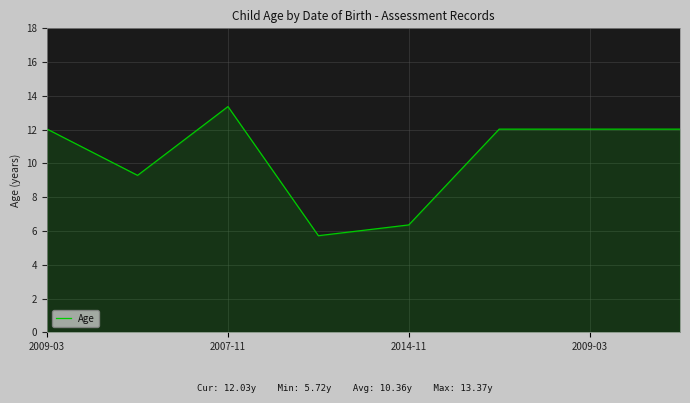

How many lines are shown in the chart?

1